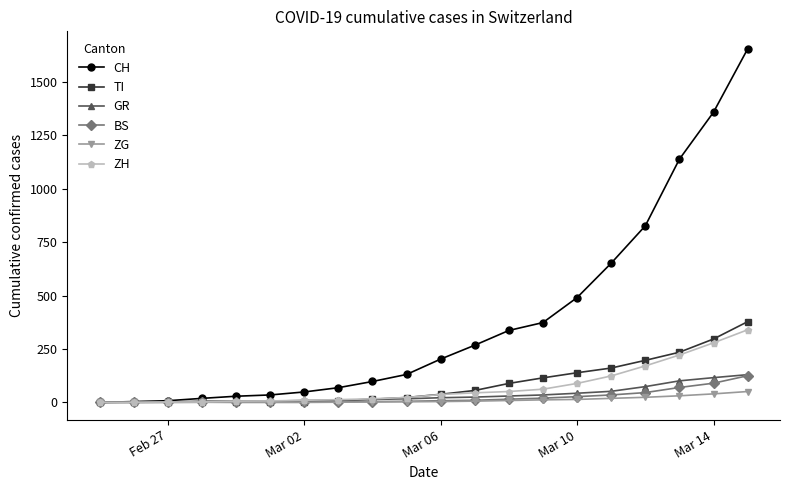

Which series has the largest total across all categories?

CH